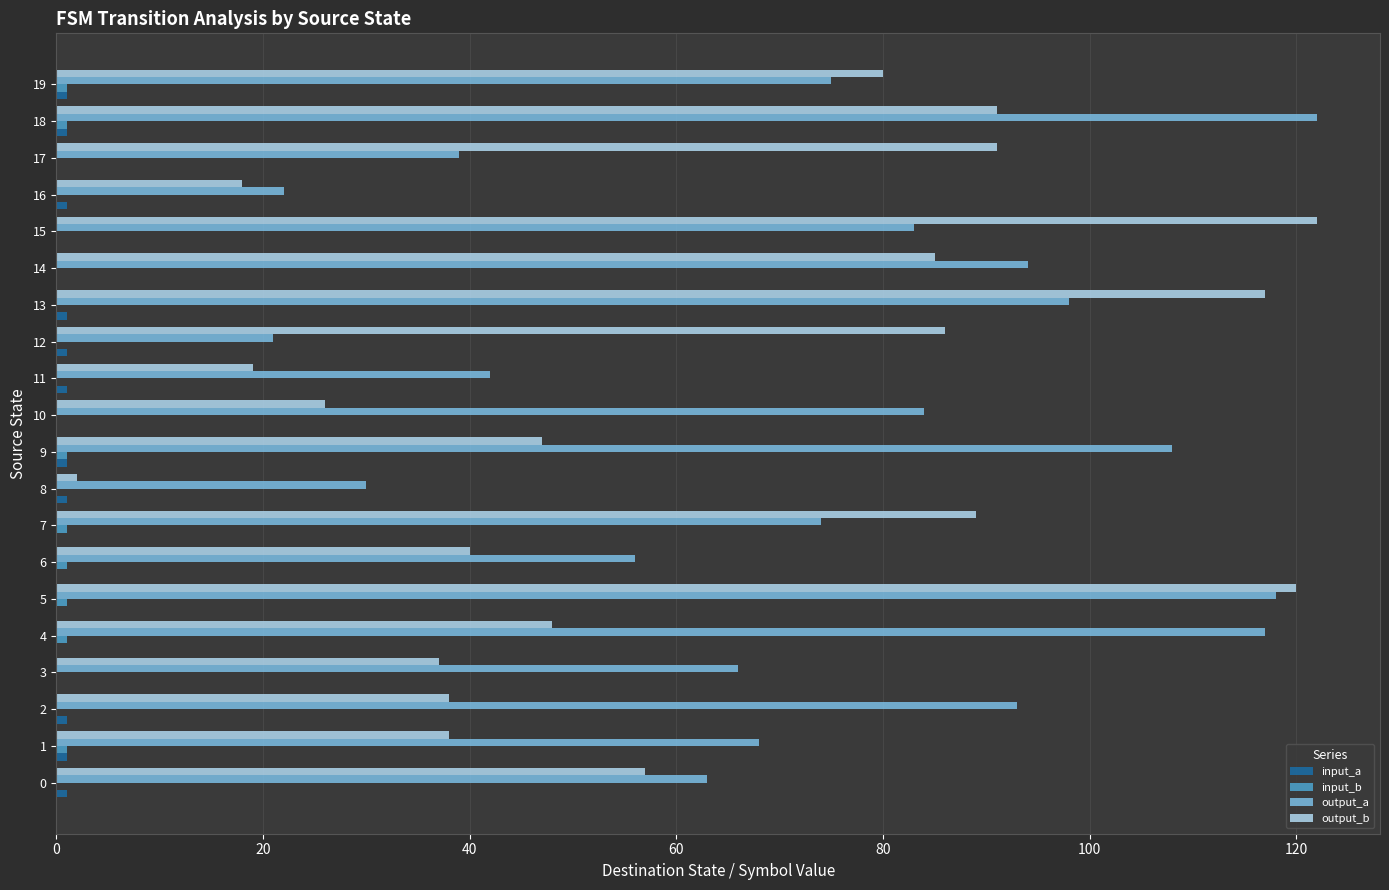

At which category is the sum across all series the highest?

5